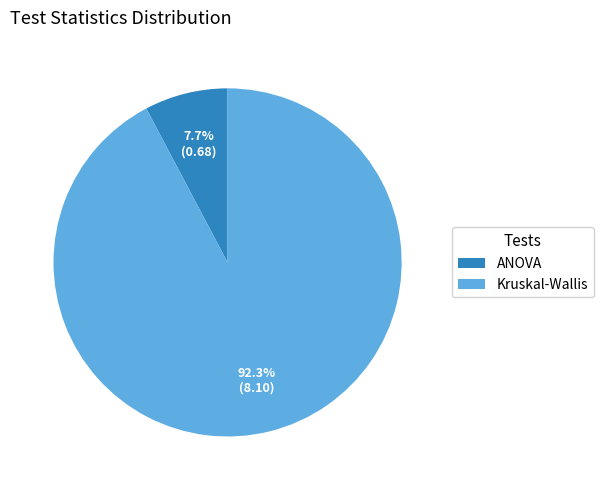

What is the smallest slice in the pie chart?

ANOVA